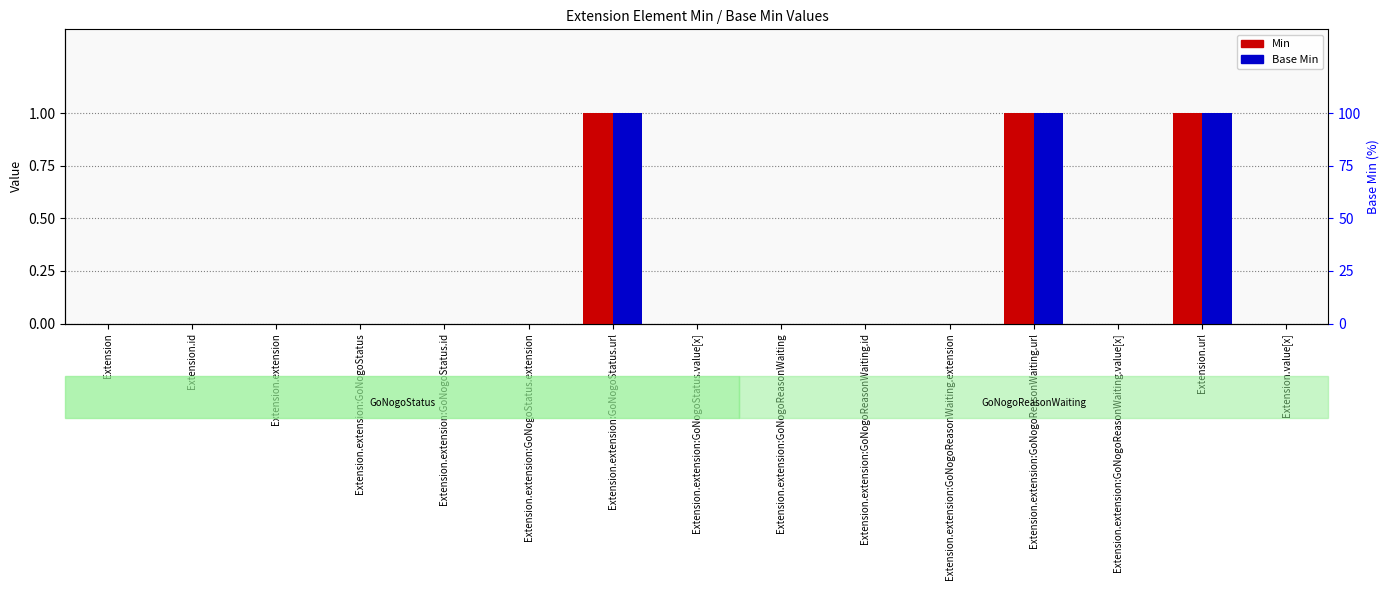

Reading left to right, what are all the values shown in this chart?

Min: 0	0	0	0	0	0	1	0	0	0	0	1	0	1	0
Base Min: 0	0	0	0	0	0	1	0	0	0	0	1	0	1	0